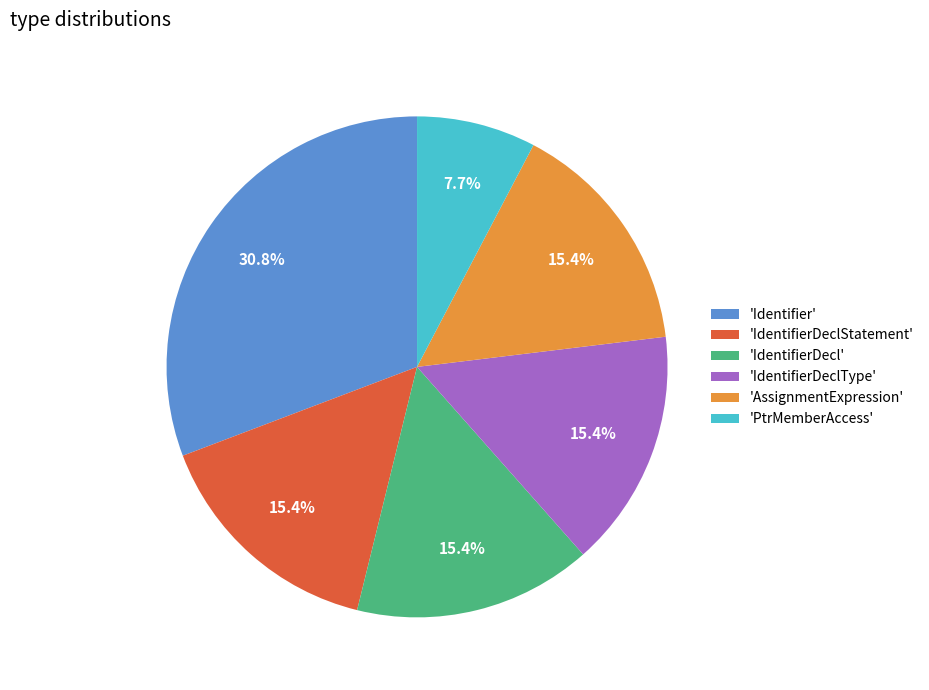

To the nearest percent, what is the average slice percentage?

17%